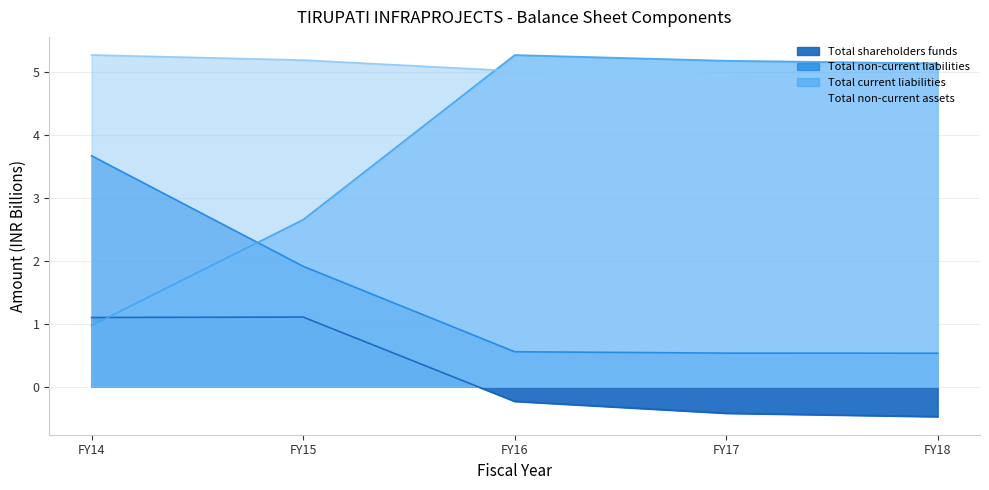

What is the value of the Total non-current liabilities point at the 2nd from the left?

1.9